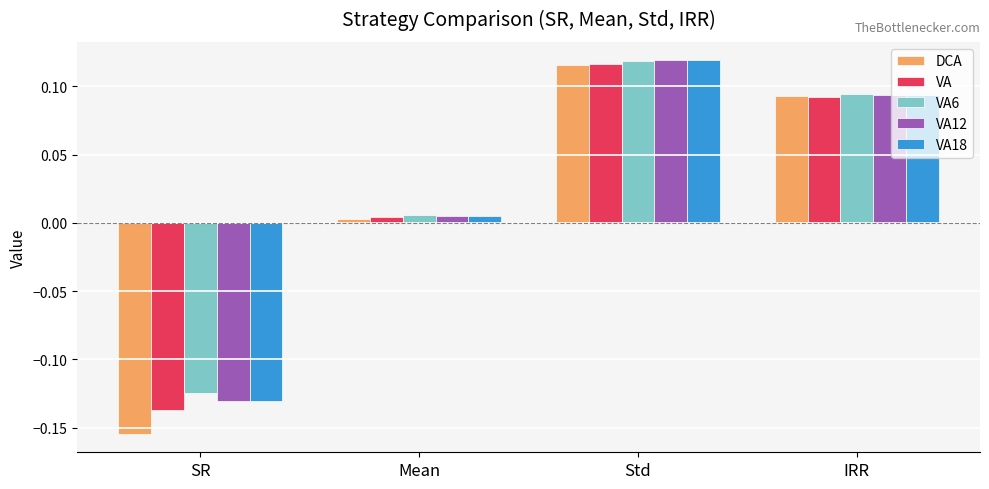

At which label does VA18 reach its minimum?

SR